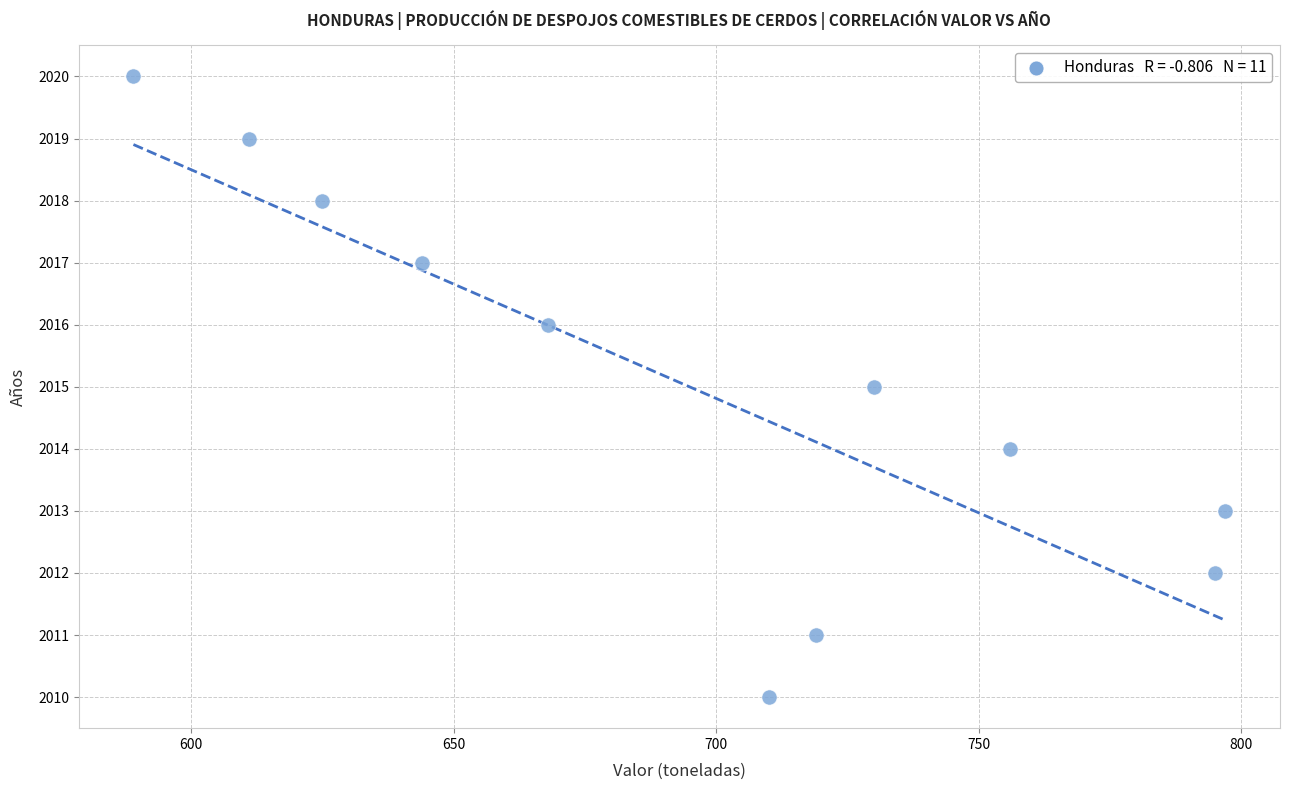

What is the range of Y values (max minus min)?

10